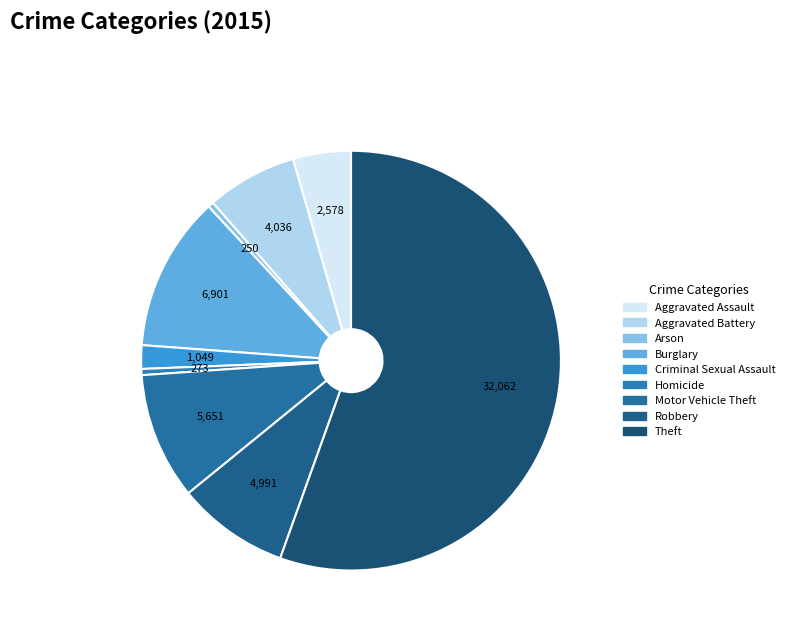

To the nearest percent, what is the difference between the Robbery and Motor Vehicle Theft slice percentages?

1%